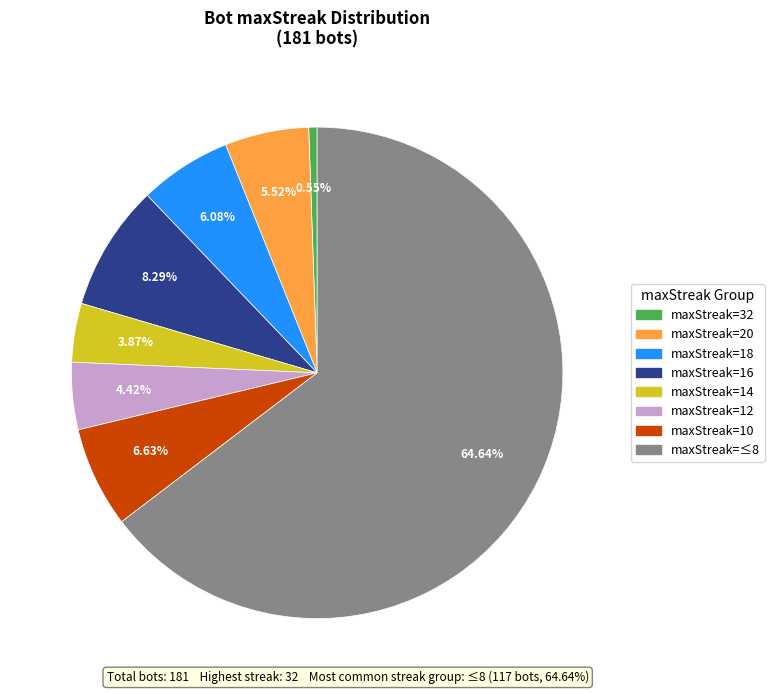

Is there a majority slice in this chart?

Yes